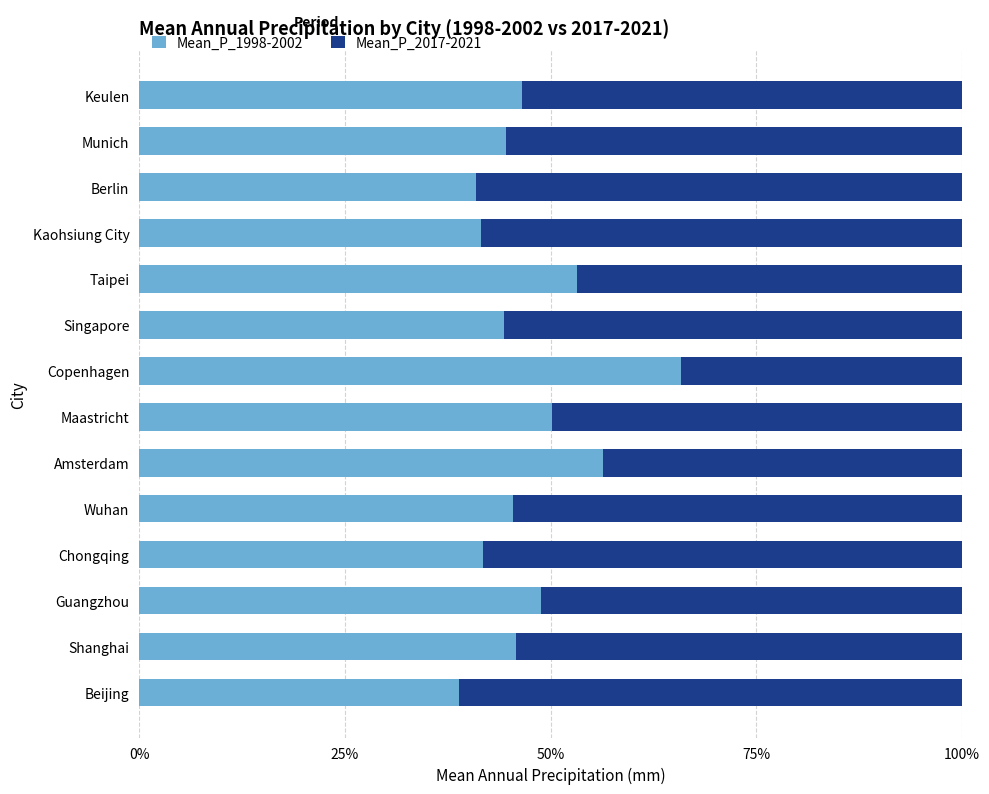

What value does the Mean_P_1998-2002 series have at Kaohsiung City?

41.6